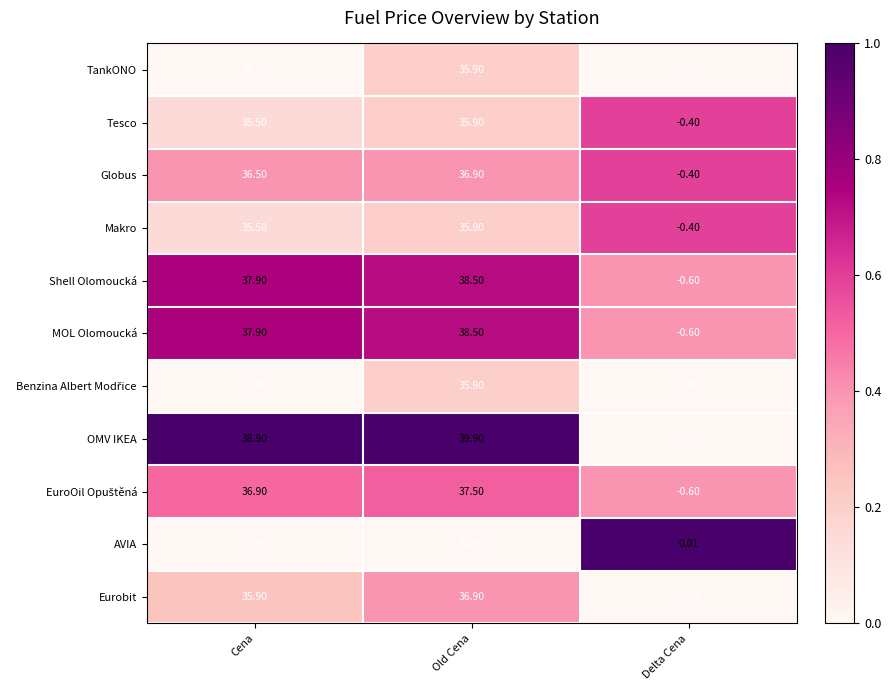

What is the spread (max minus min) of values at Delta Cena?

1.0